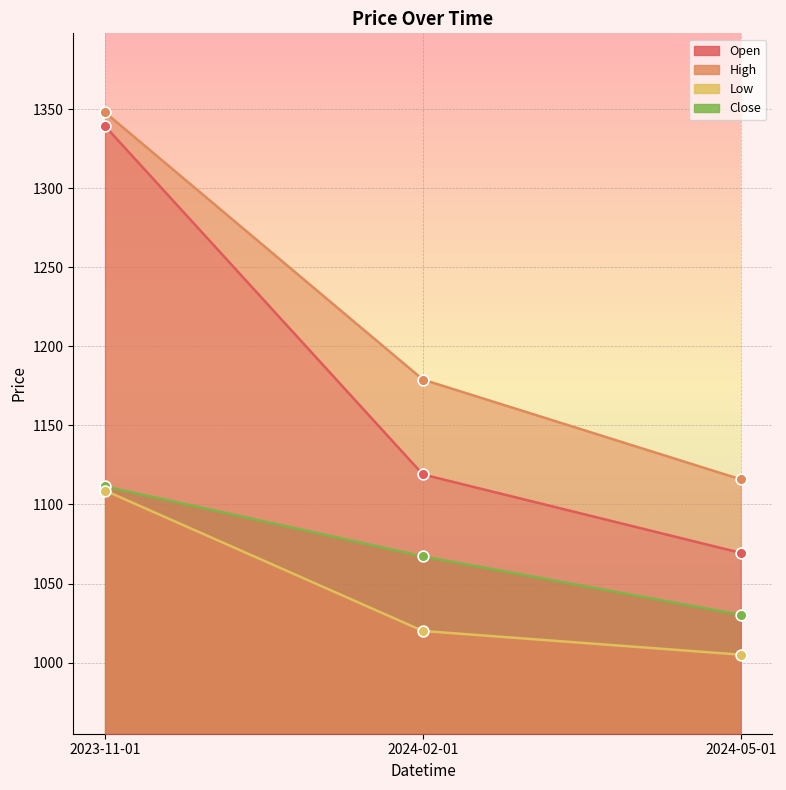

At how many categories does at least one series exceed 1289?

1